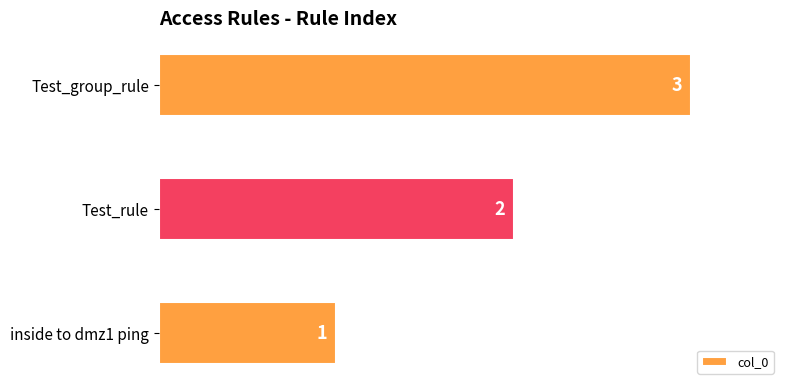

How many categories are shown in the chart?

3